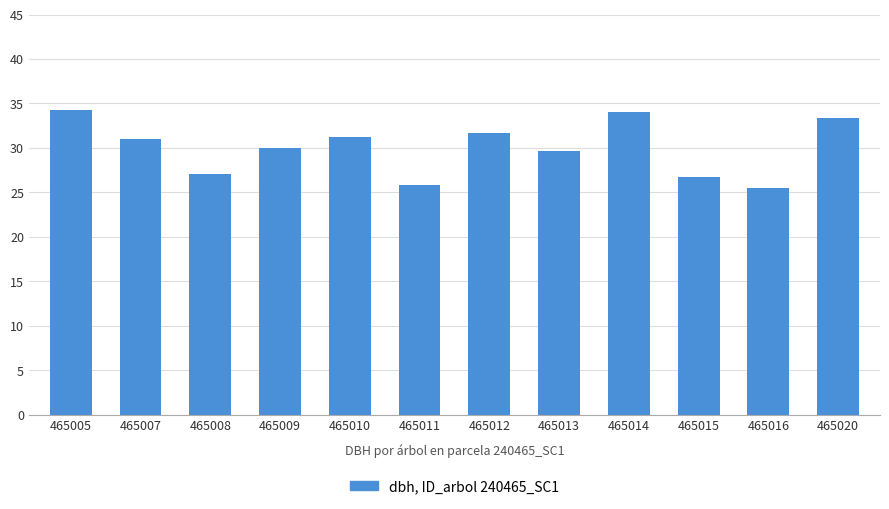

Count the number of data series in this chart.

1